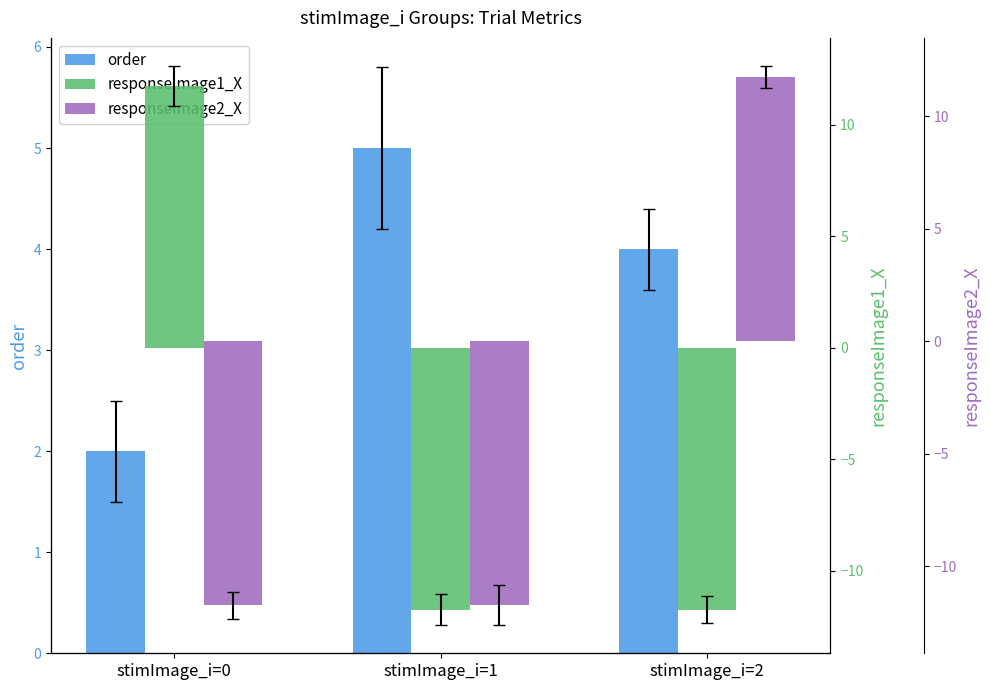

Are the bars grouped side by side (vs. stacked)?

Yes